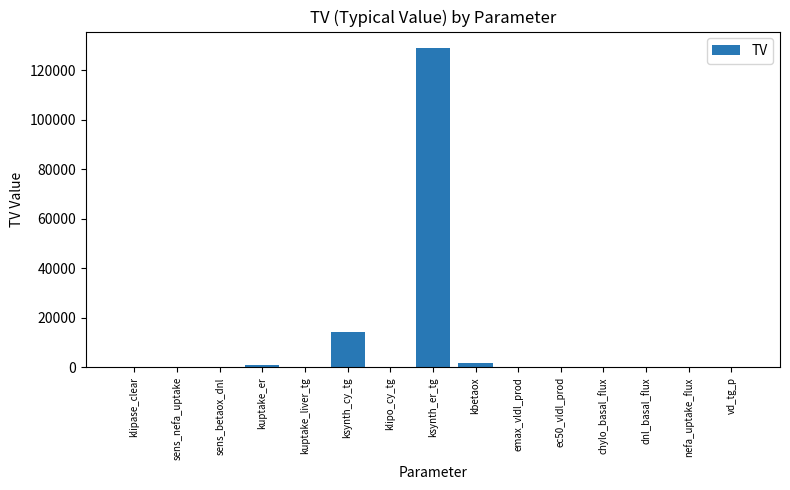

What is the sum of the values at ec50_vldl_prod and kuptake_er?

956.5